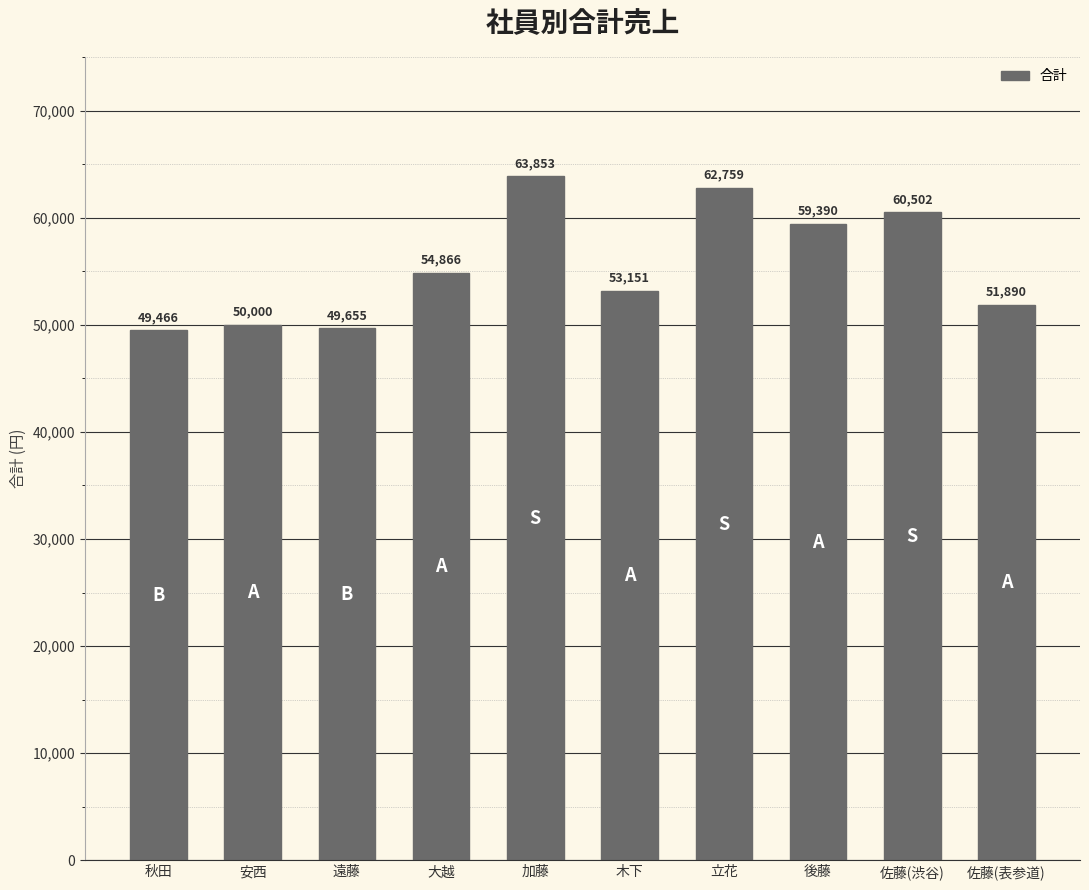

What value does the data have at 遠藤?

49655